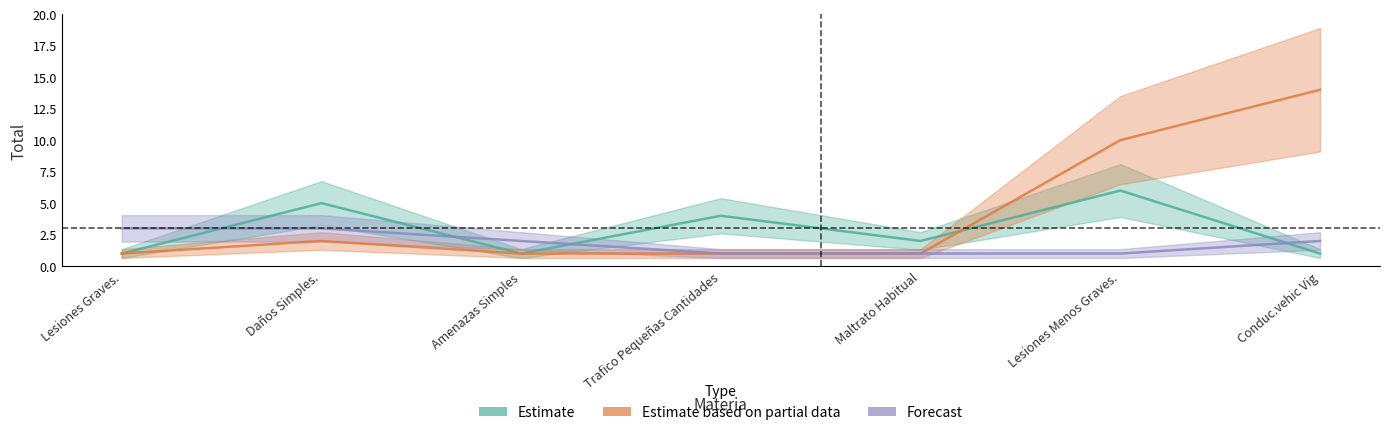

Reading right to left, transcribe all the data shown in this chart.

Estimate: 1	6	2	4	1	5	1
Estimate based on partial data: 14	10	1	1	1	2	1
Forecast: 2	1	1	1	2	3	3